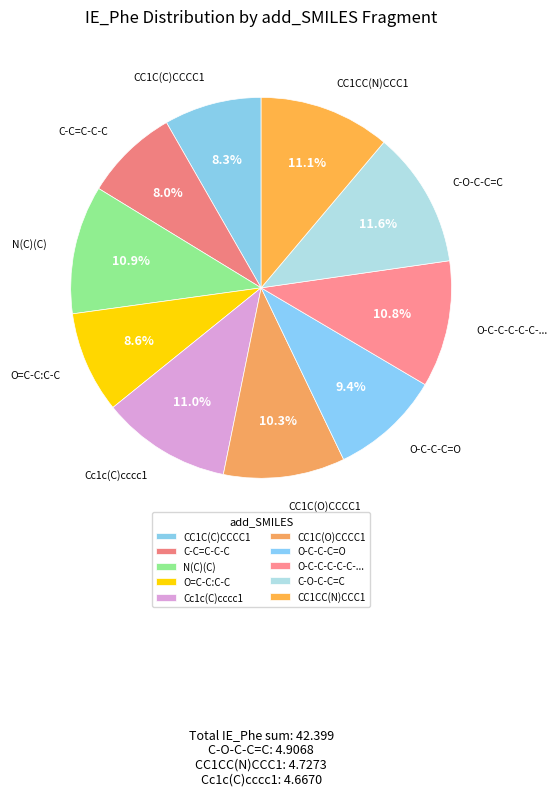

How many segments does this pie chart have?

10